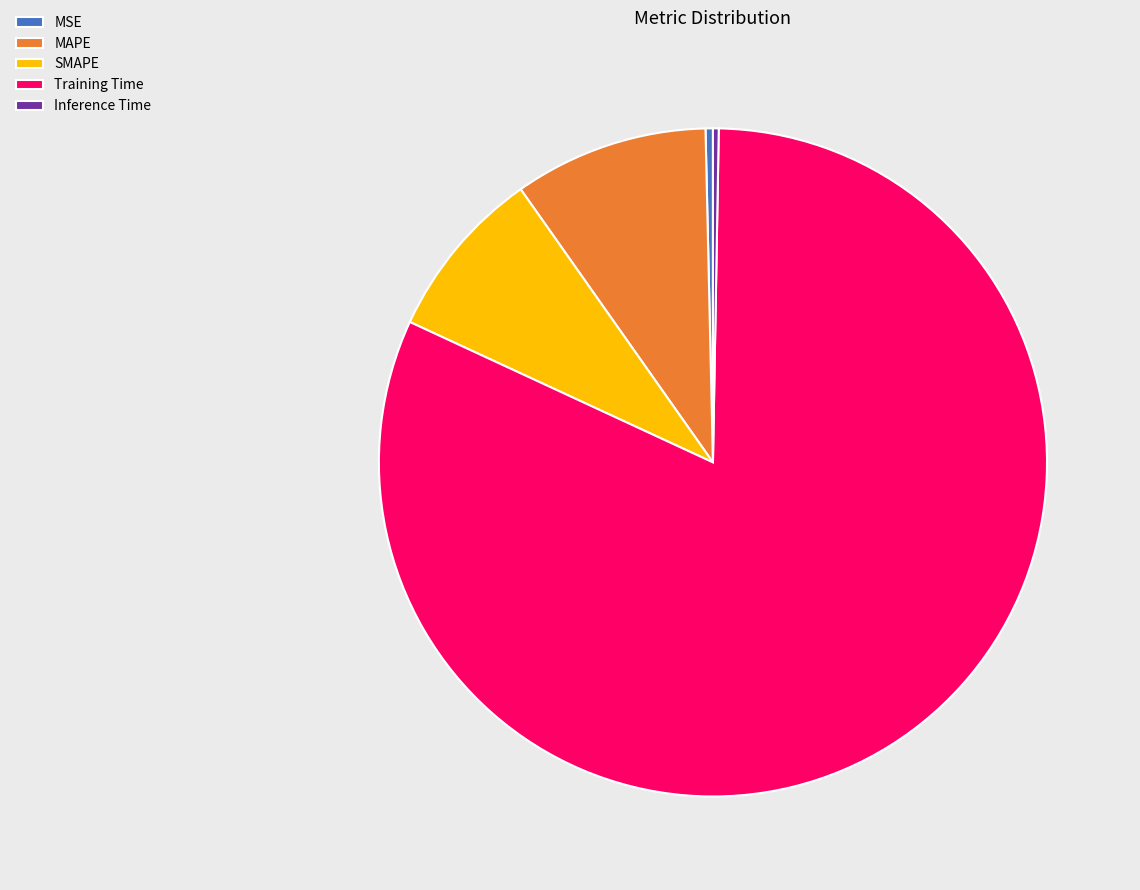

Is it true that MAPE is 9% of the pie?

True